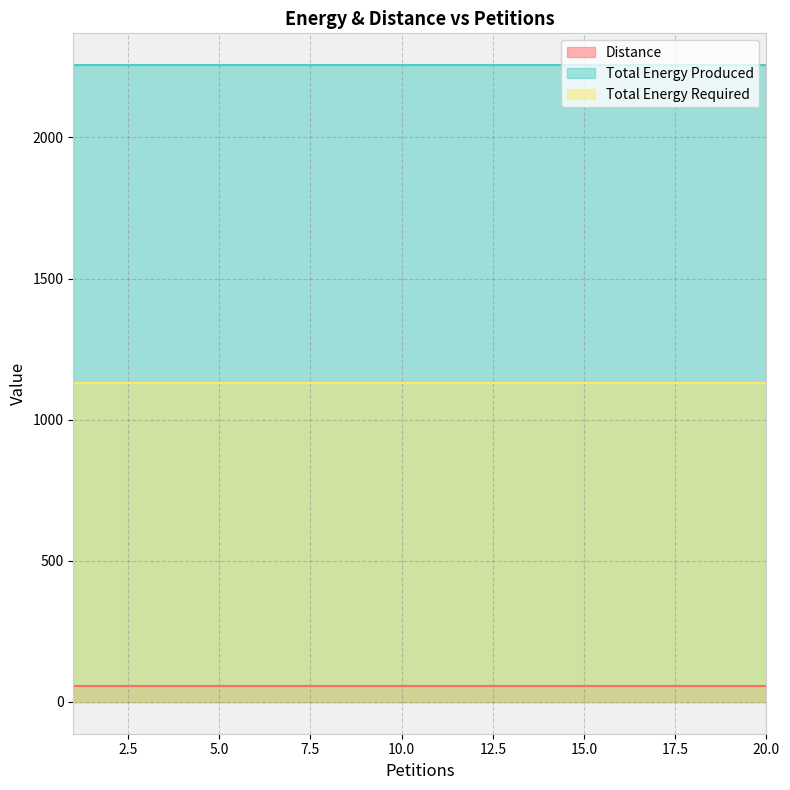

At which label does Total Energy Required reach its minimum?

1